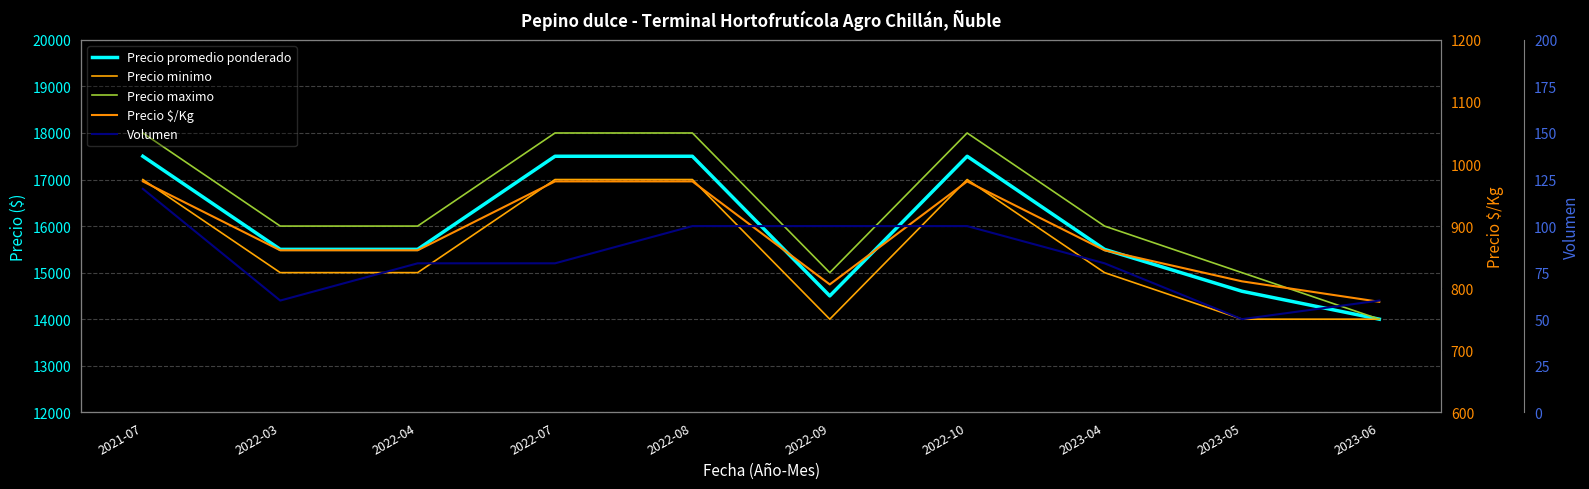

Reading right to left, transcribe all the data shown in this chart.

Precio promedio ponderado: 2023-06=14000	2023-05=14600	2023-04=15500	2022-10=17500	2022-09=14500	2022-08=17500	2022-07=17500	2022-04=15500	2022-03=15500	2021-07=17500
Precio minimo: 2023-06=14000	2023-05=14000	2023-04=15000	2022-10=17000	2022-09=14000	2022-08=17000	2022-07=17000	2022-04=15000	2022-03=15000	2021-07=17000
Precio maximo: 2023-06=14000	2023-05=15000	2023-04=16000	2022-10=18000	2022-09=15000	2022-08=18000	2022-07=18000	2022-04=16000	2022-03=16000	2021-07=18000
Precio $/Kg: 2023-06=778	2023-05=811	2023-04=861	2022-10=972	2022-09=806	2022-08=972	2022-07=972	2022-04=861	2022-03=861	2021-07=972
Volumen: 2023-06=60	2023-05=50	2023-04=80	2022-10=100	2022-09=100	2022-08=100	2022-07=80	2022-04=80	2022-03=60	2021-07=120